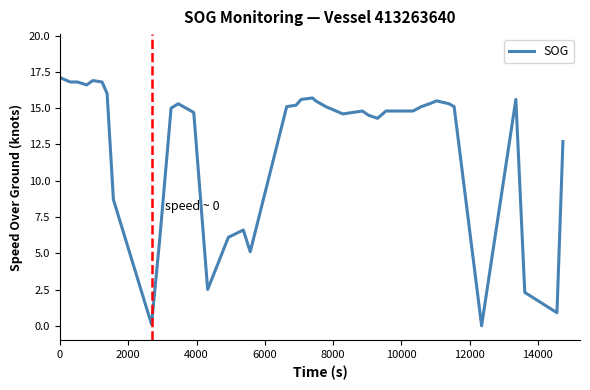

What is the difference between the maximum and minimum values?

17.1